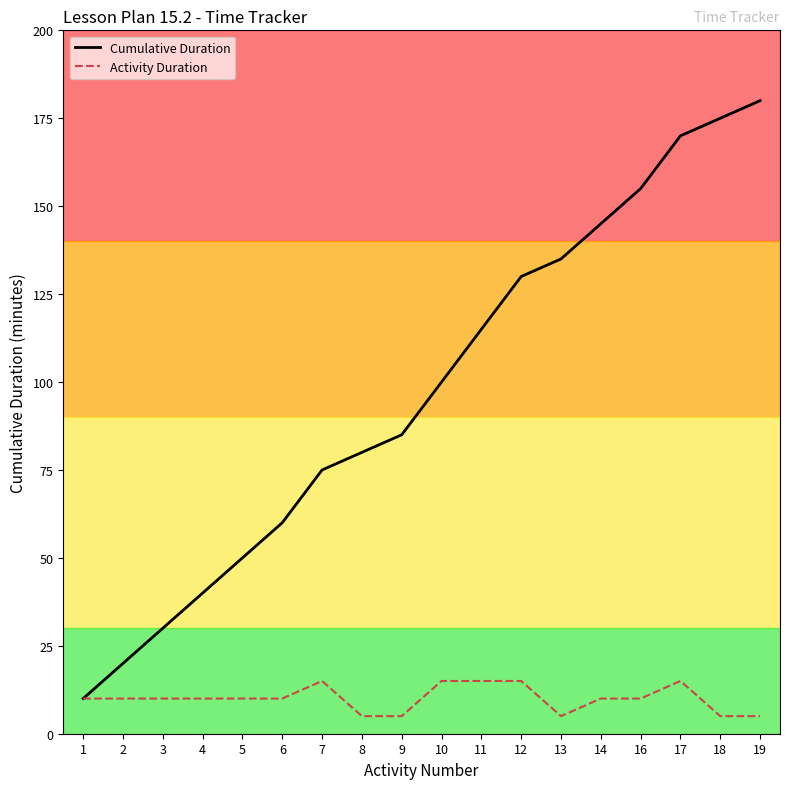

Which series has the largest range (max minus min)?

Cumulative Duration